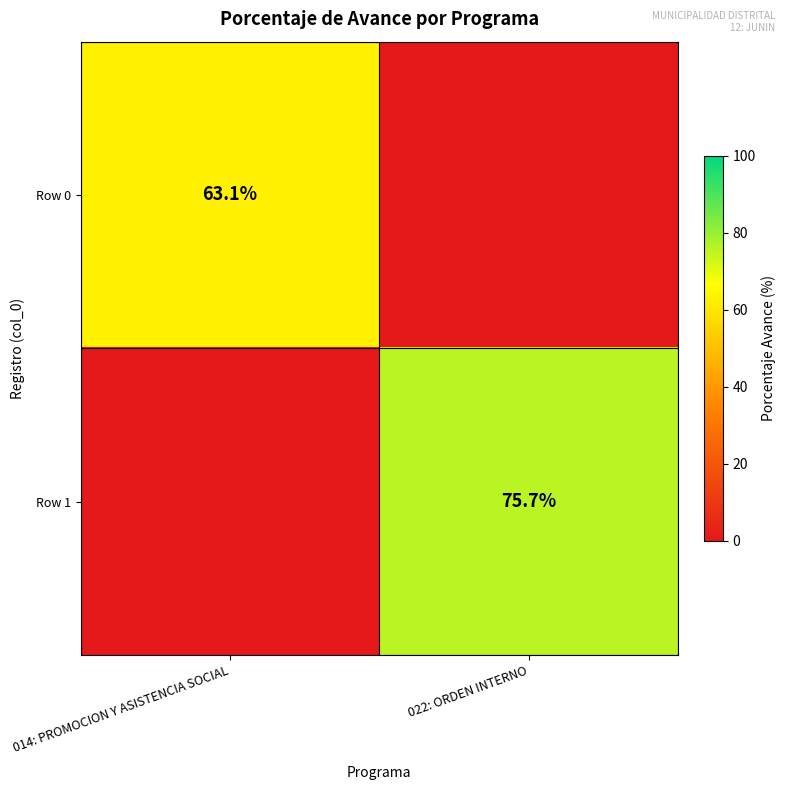

Is it true that Row 0 equals 43.4 at 014: PROMOCION Y ASISTENCIA SOCIAL?

False